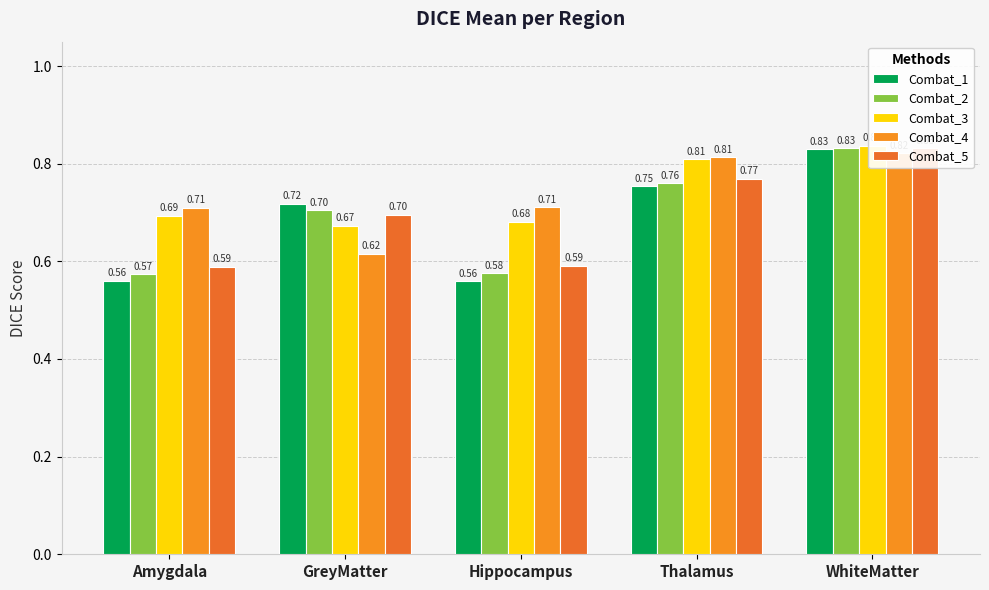

What is the total value across all series at Hippocampus?

3.1